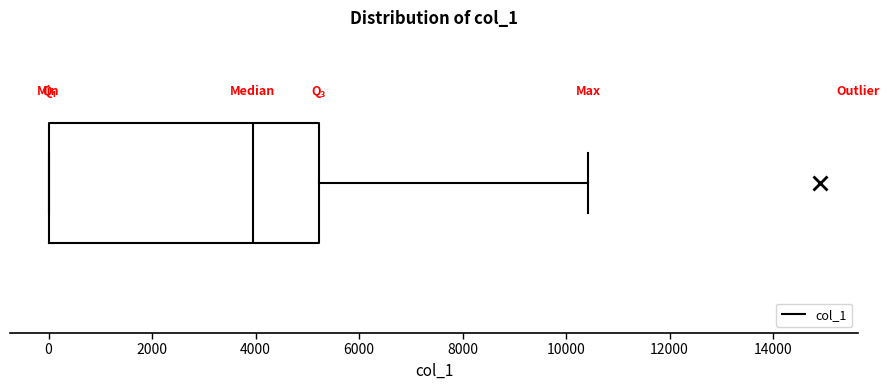

Where does the median line of the box sit on the x-axis? The values are not printed on the chart, so give them approximately, as read against the axis.

4000